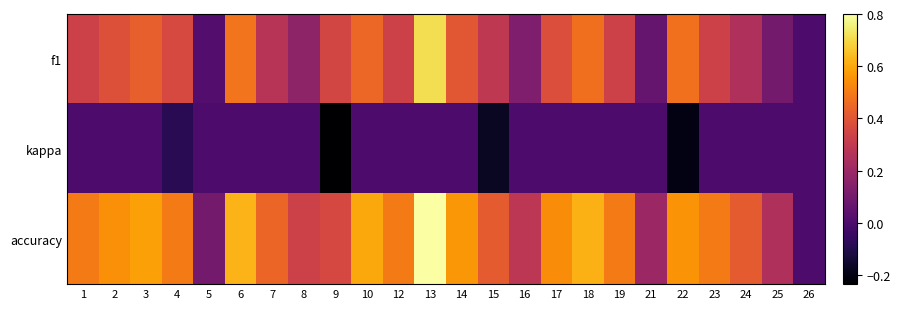

Reading left to right, extract all data points from this chart.

f1: 1=0.3	2=0.4	3=0.4	4=0.4	5=0.0	6=0.5	7=0.3	8=0.2	9=0.3	10=0.5	12=0.3	13=0.7	14=0.4	15=0.3	16=0.1	17=0.4	18=0.5	19=0.3	21=0.1	22=0.5	23=0.3	24=0.2	25=0.1	26=0.0
kappa: 1=0.0	2=0.0	3=0.0	4=-0.1	5=0.0	6=0.0	7=0.0	8=0.0	9=-0.2	10=0.0	12=0.0	13=0.0	14=0.0	15=-0.2	16=0.0	17=0.0	18=0.0	19=0.0	21=0.0	22=-0.2	23=0.0	24=0.0	25=0.0	26=0.0
accuracy: 1=0.5	2=0.5	3=0.6	4=0.5	5=0.1	6=0.6	7=0.4	8=0.3	9=0.4	10=0.6	12=0.5	13=0.8	14=0.6	15=0.4	16=0.3	17=0.5	18=0.6	19=0.5	21=0.2	22=0.6	23=0.5	24=0.4	25=0.2	26=0.0